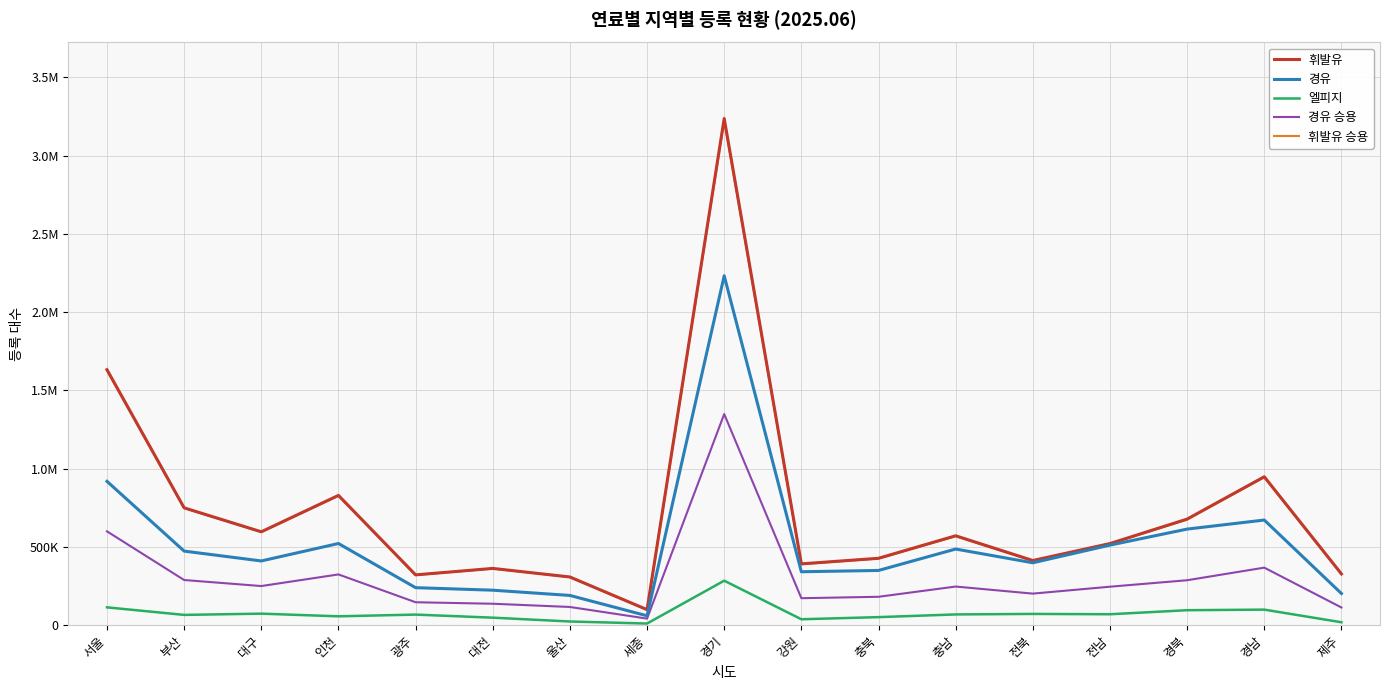

Which series has the largest total across all categories?

휘발유